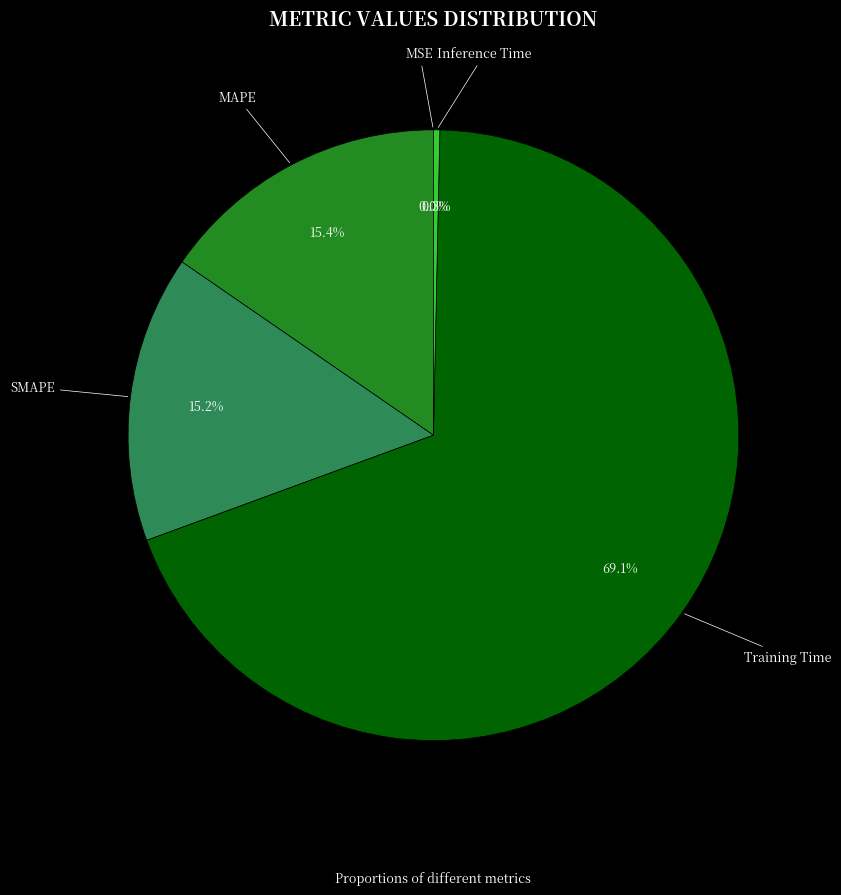

Is there a majority slice in this chart?

Yes